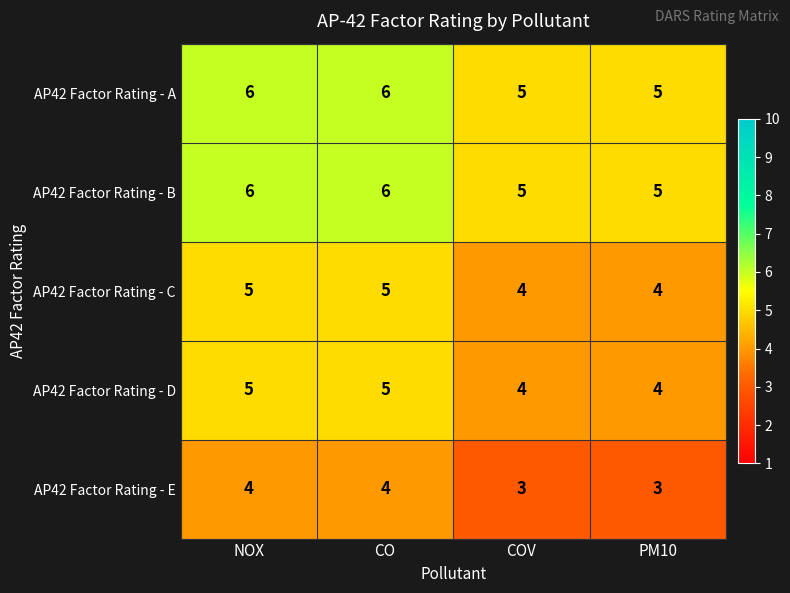

At how many categories does at least one series exceed 3?

4